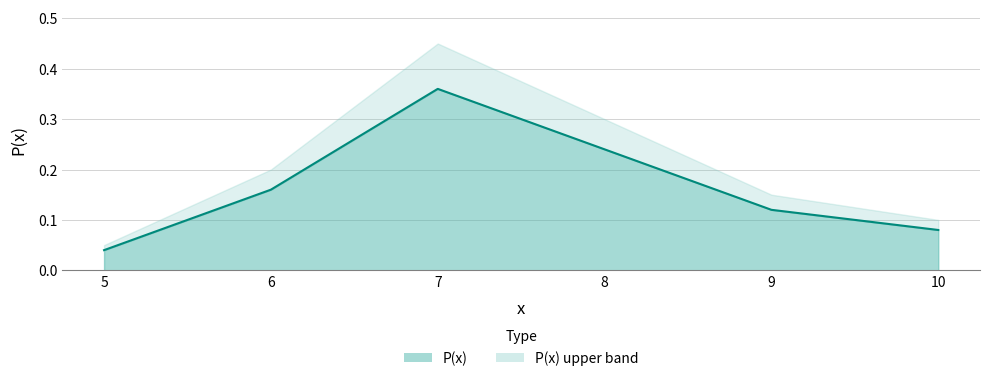

The value at 9 is 0.2. True or false?

False